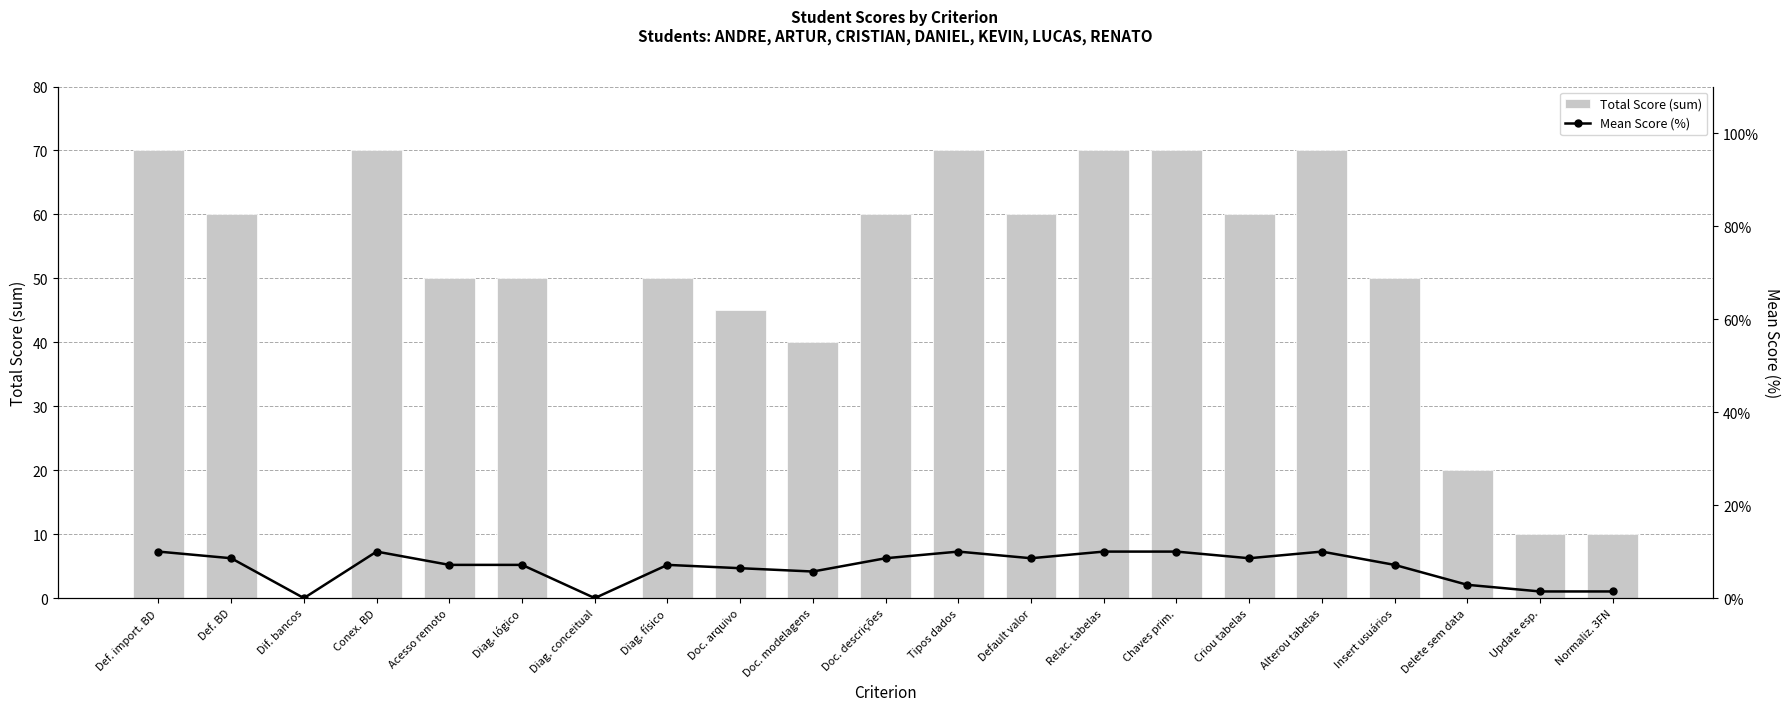

Reading right to left, extract all data points from this chart.

Total Score (sum): 10.0	10.0	20.0	50.0	70.0	60.0	70.0	70.0	60.0	70.0	60.0	40.0	45.0	50.0	0.0	50.0	50.0	70.0	0.0	60.0	70.0
Mean Score (%): 1.4	1.4	2.9	7.1	10.0	8.6	10.0	10.0	8.6	10.0	8.6	5.7	6.4	7.1	0.0	7.1	7.1	10.0	0.0	8.6	10.0